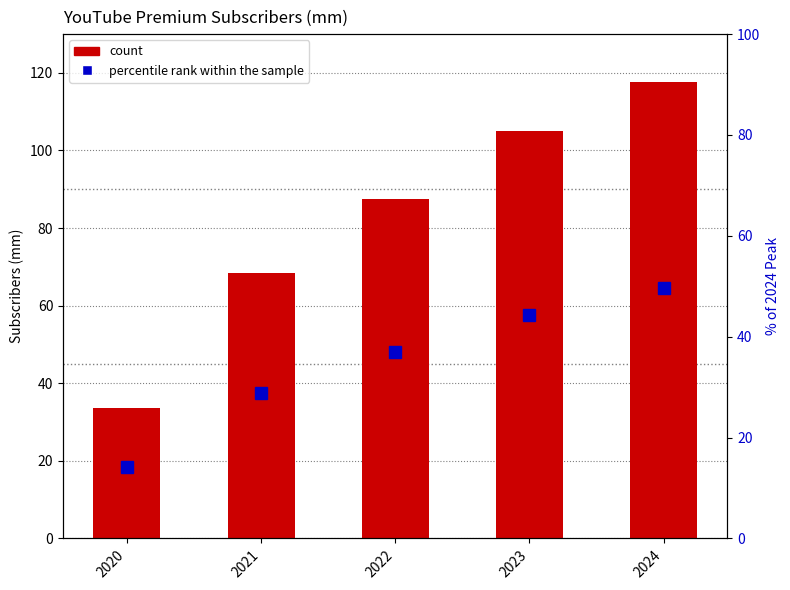

Is it true that the value at 2022 is 87.6?

True